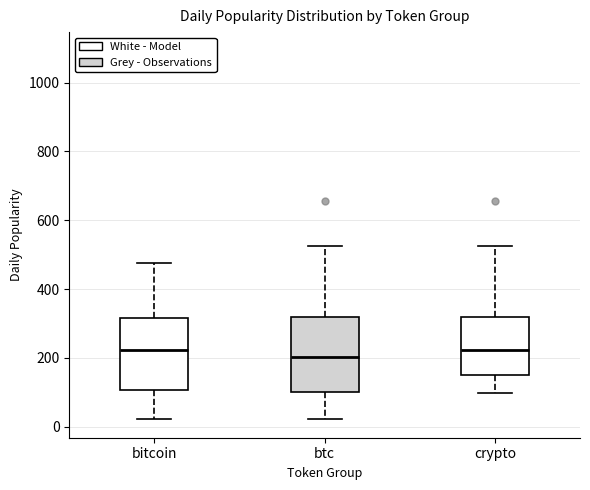

Where is the lower edge of the box for crypto on the y-axis? The values are not printed on the chart, so give them approximately, as read against the axis.

140